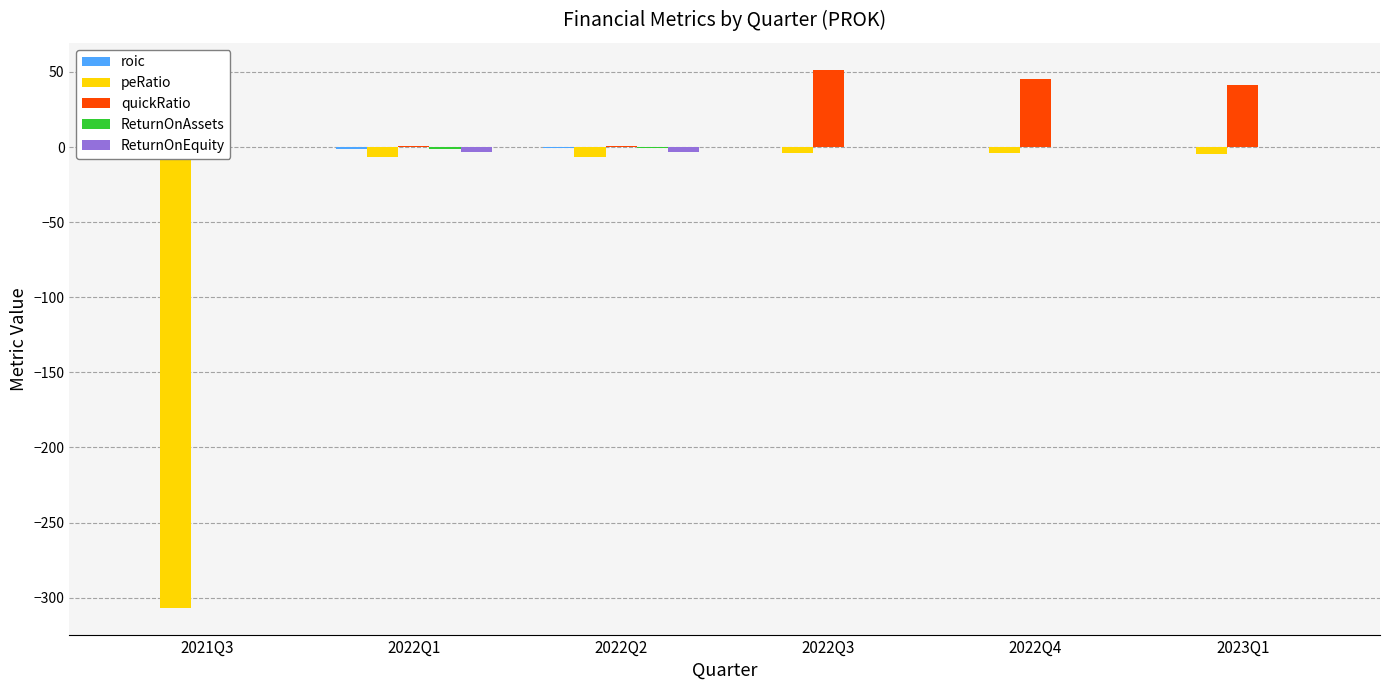

What is the maximum value shown in the chart?

51.5